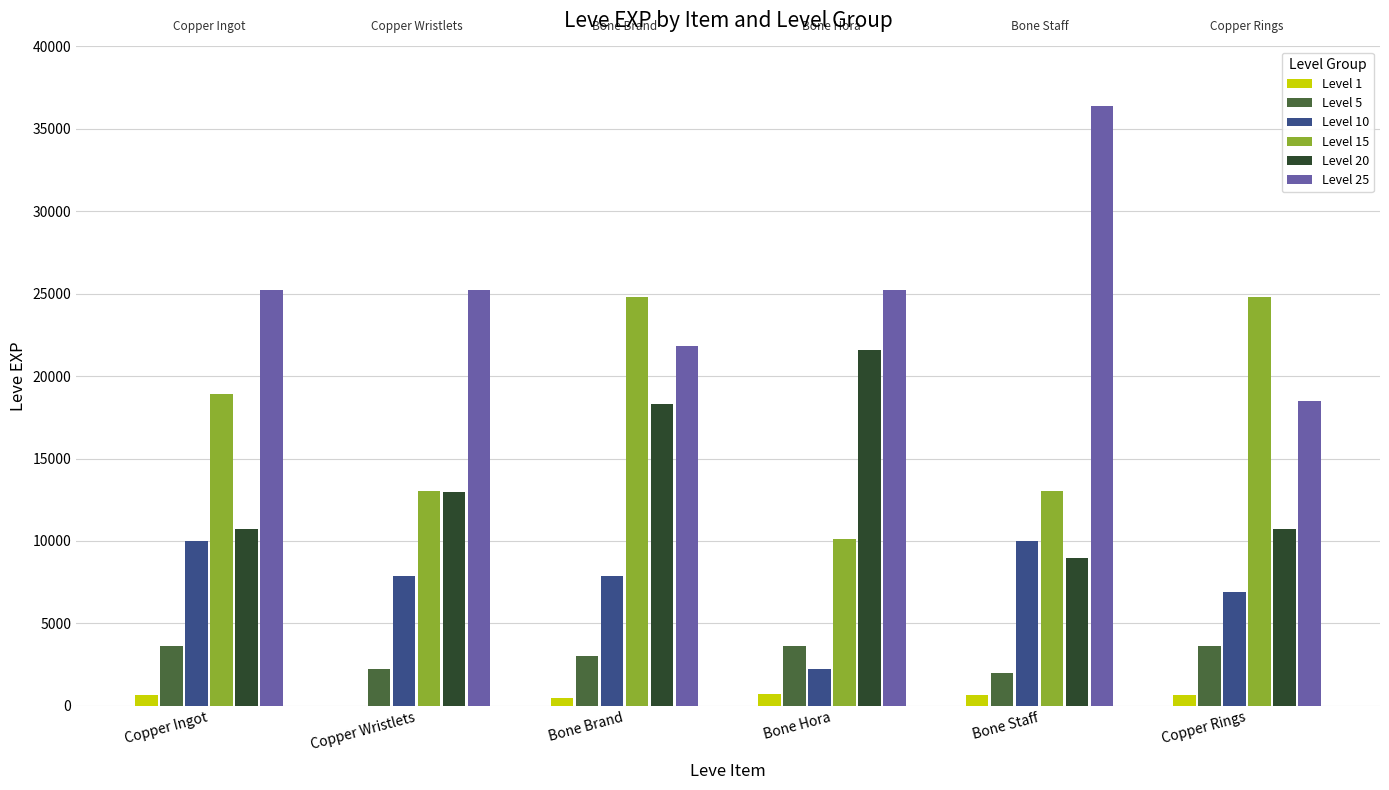

Between Bone Hora and Bone Staff, which series saw the biggest shift?

Level 20